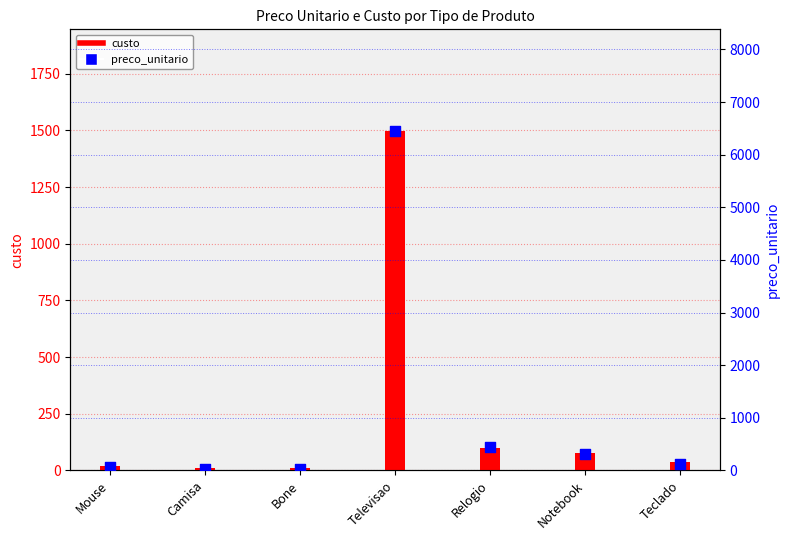

What is the total value across all series at Televisao?

7944.9